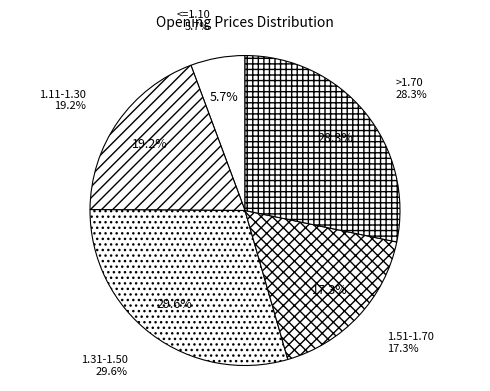

Is it true that 1267000 is 17% of the pie?

False